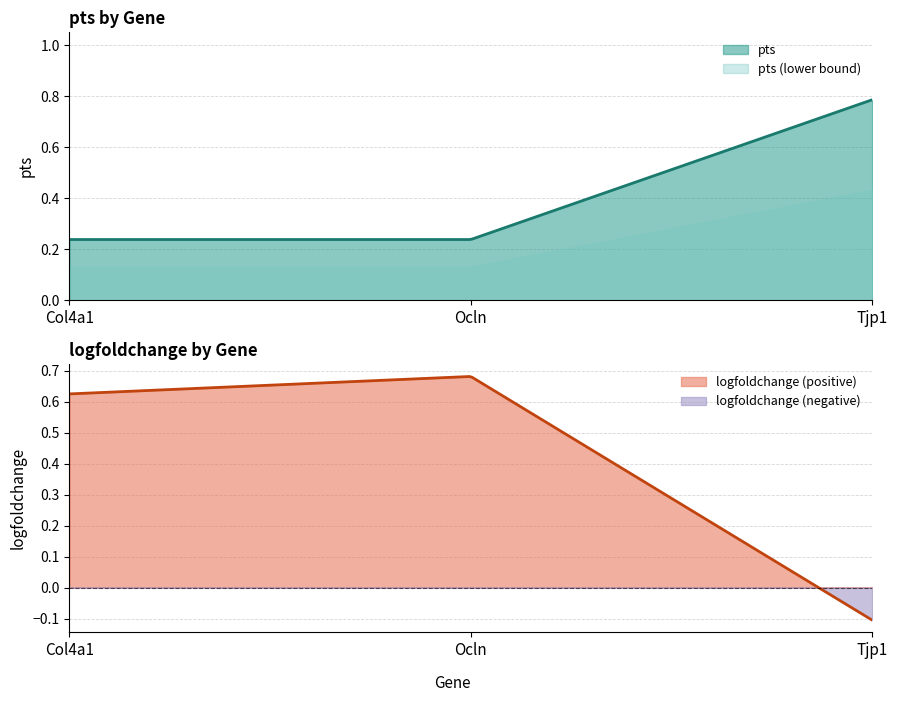

What is the label of the 3rd point from the left?

Tjp1